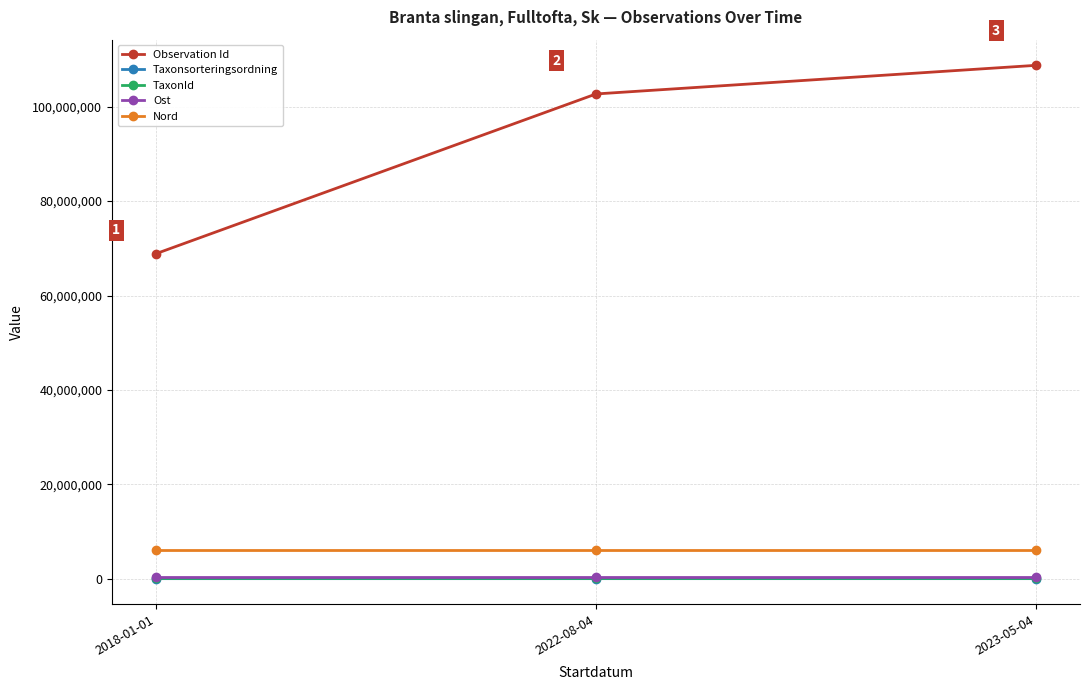

What is the smallest value displayed?

56286.0